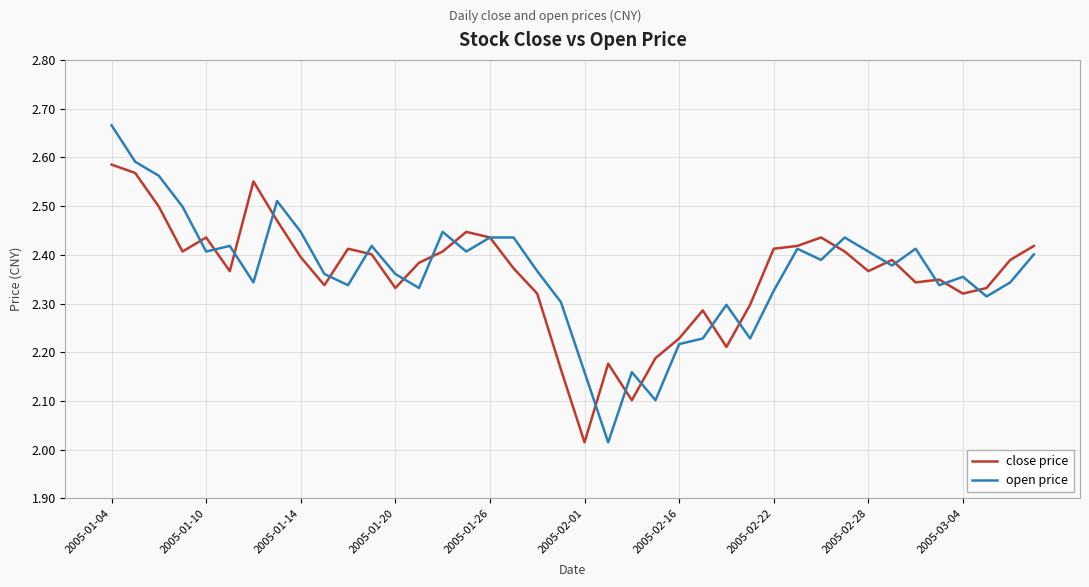

How many interior local peaks does the close price series have?

9